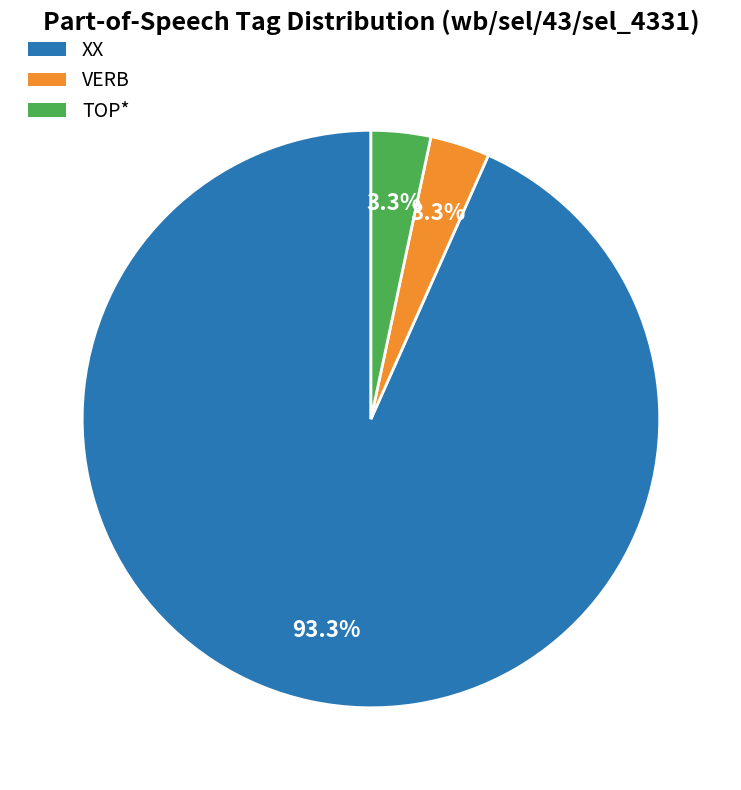

Is it true that VERB is 16% of the pie?

False